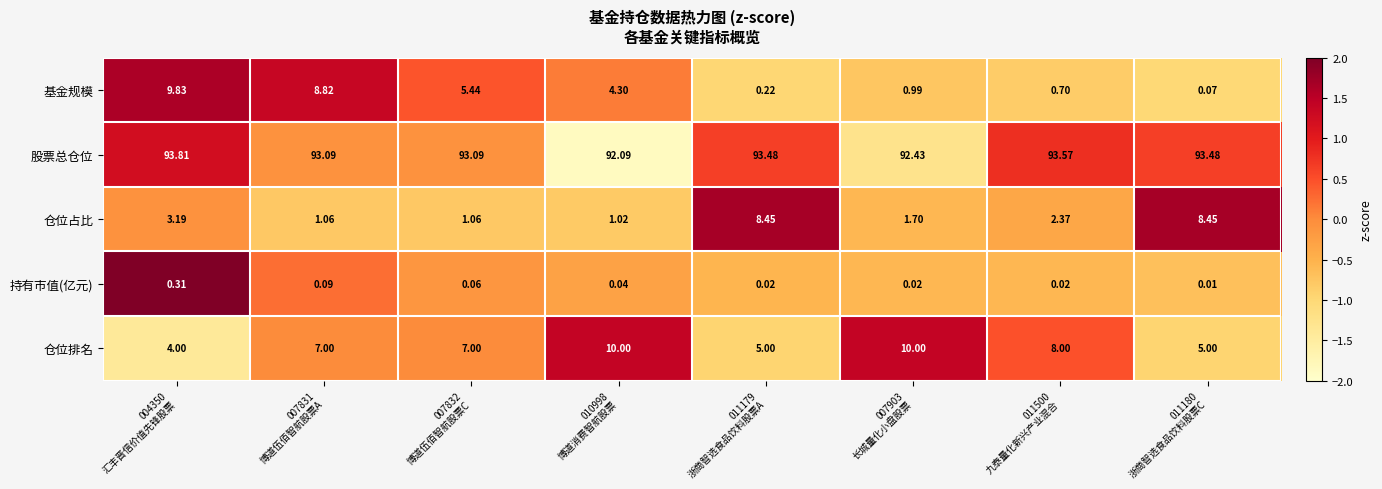

Which series has the widest spread of values?

基金规模